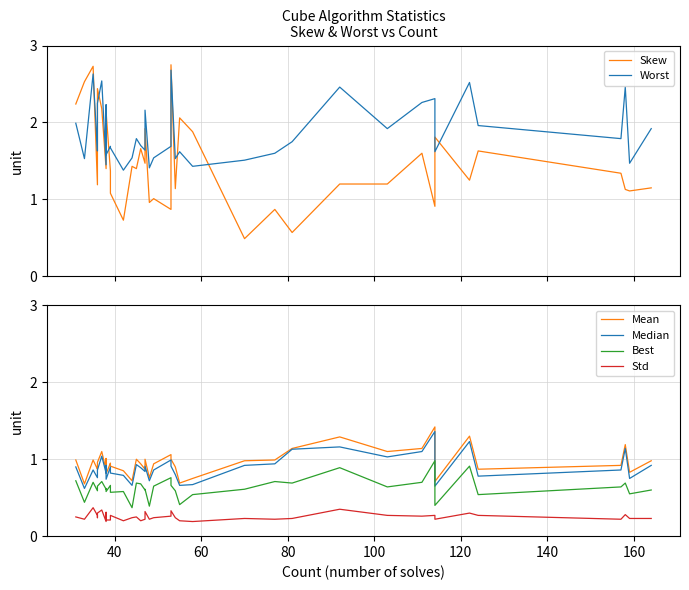

What are all the series names shown in the legend?

Skew, Worst, Mean, Median, Best, Std